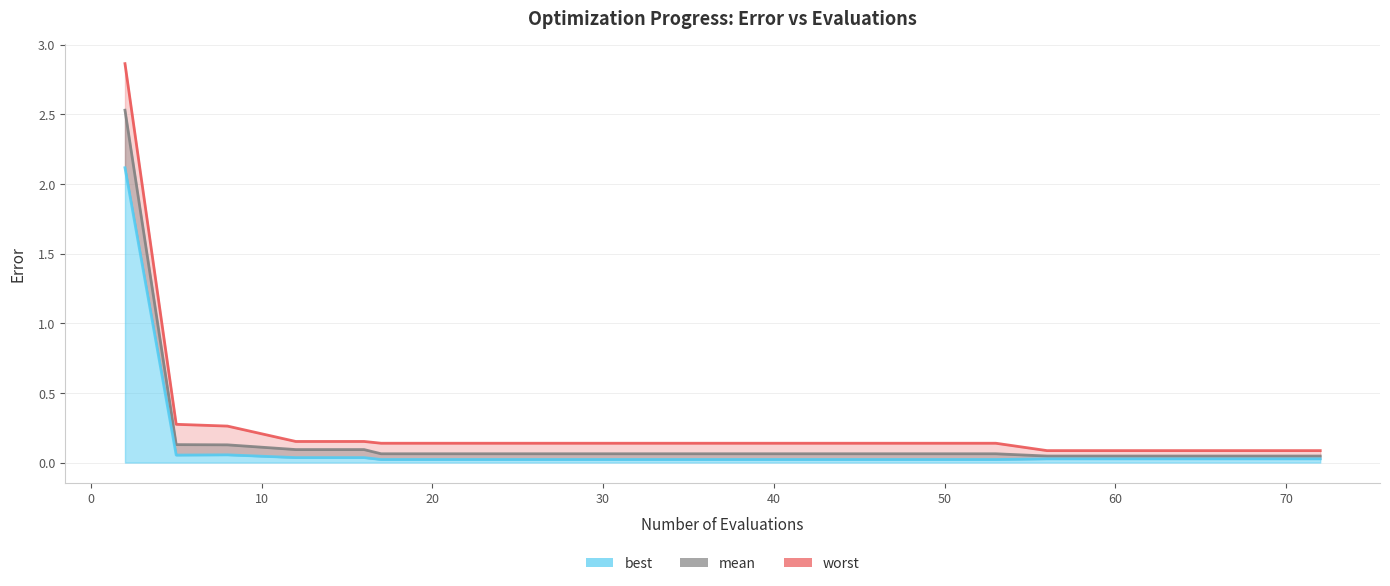

Between 25 and 49, which is larger?

25